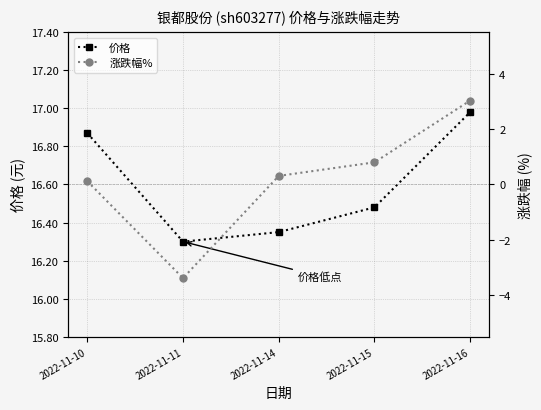

The value of 涨跌幅% at 2022-11-15 is 1.2. True or false?

False